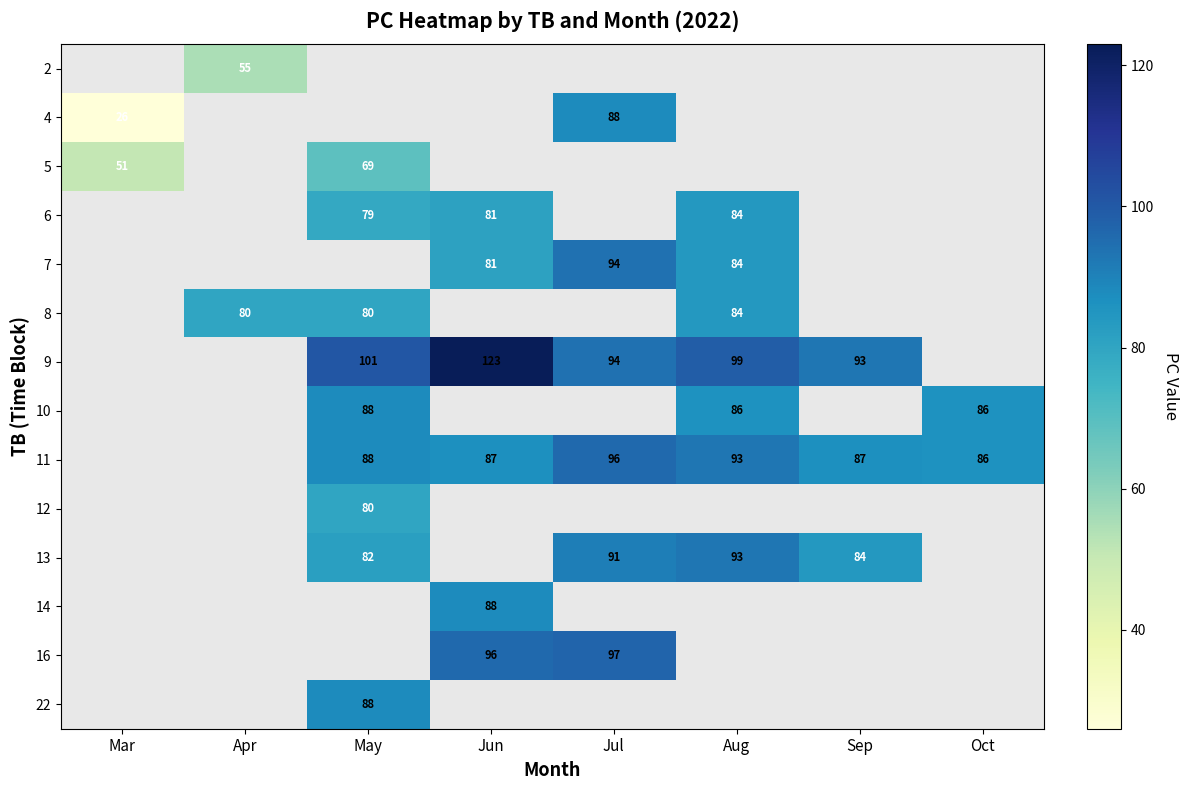

What is the sum of the 11 values at Jul and Aug?

189